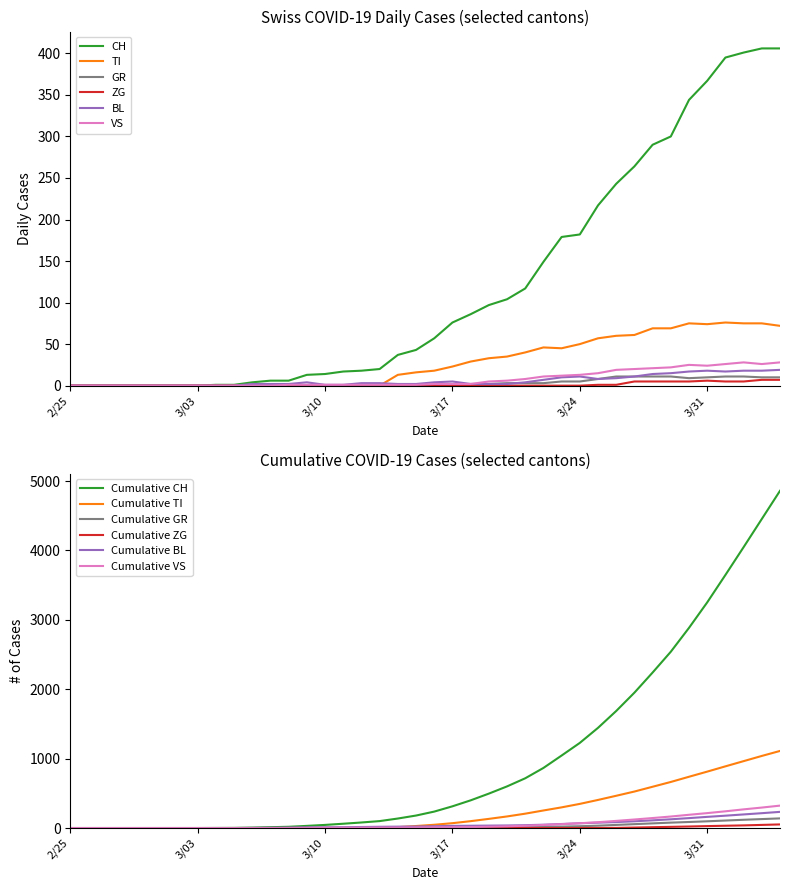

True or false: GR and ZG intersect in this chart.

False